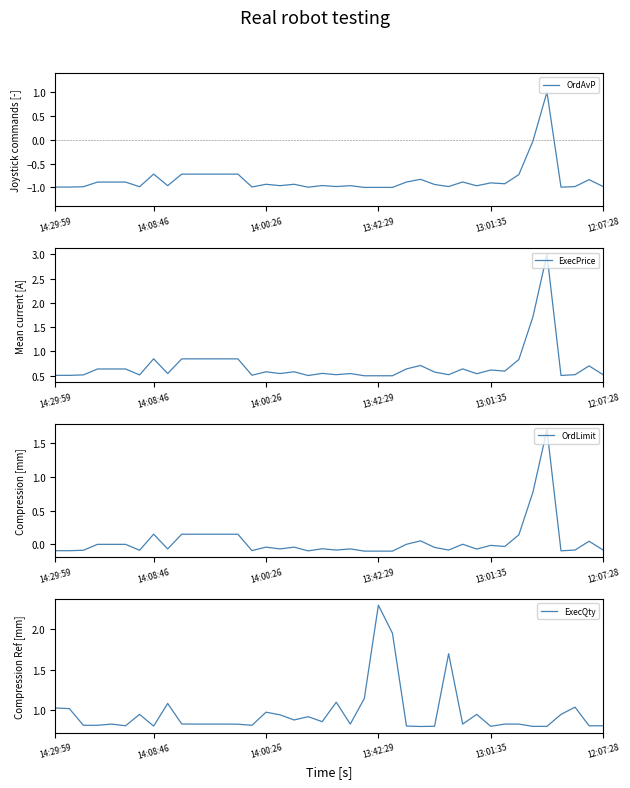

Is the value of OrdAvP at 8 greater than the value of ExecPrice at 9?

No